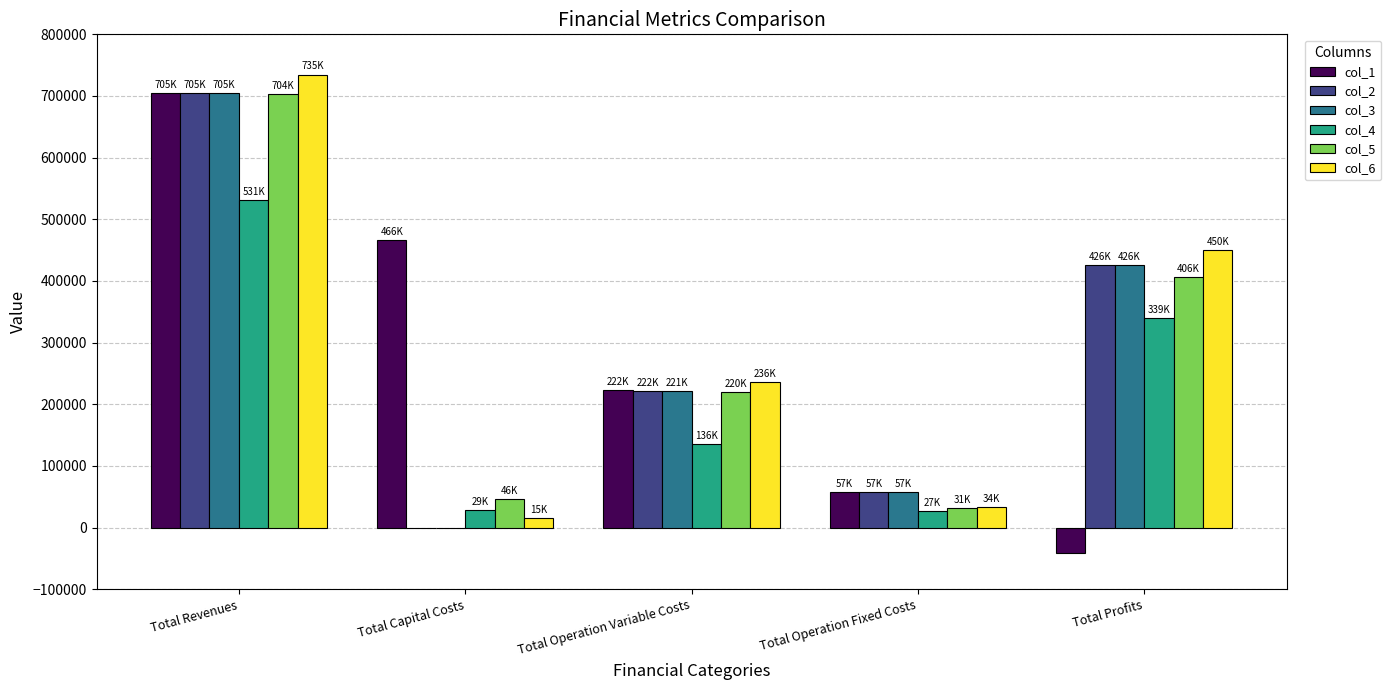

At which category is the sum across all series the highest?

Total Revenues